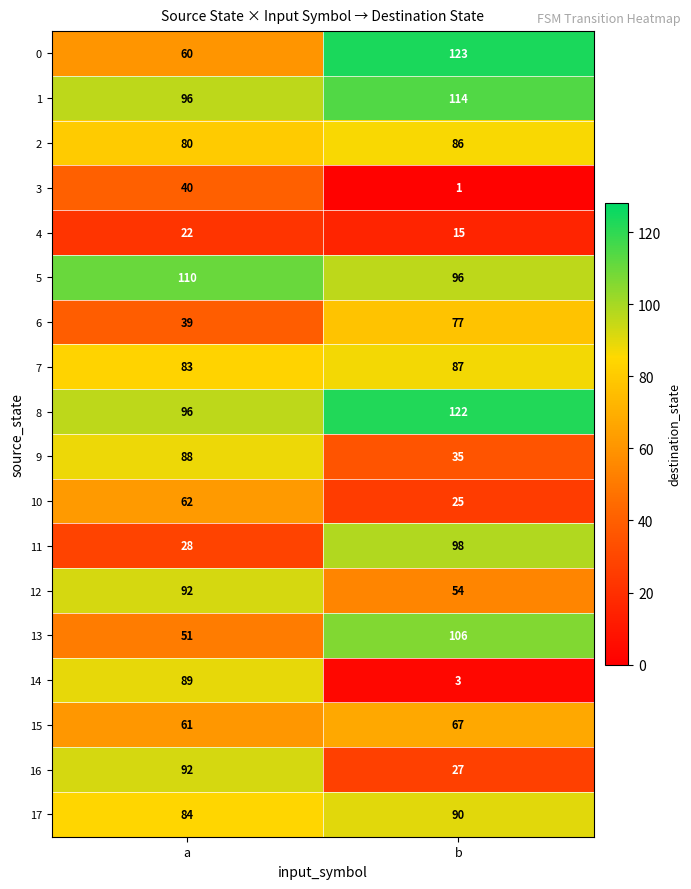

Which category has the lowest value in the 2 series?

a